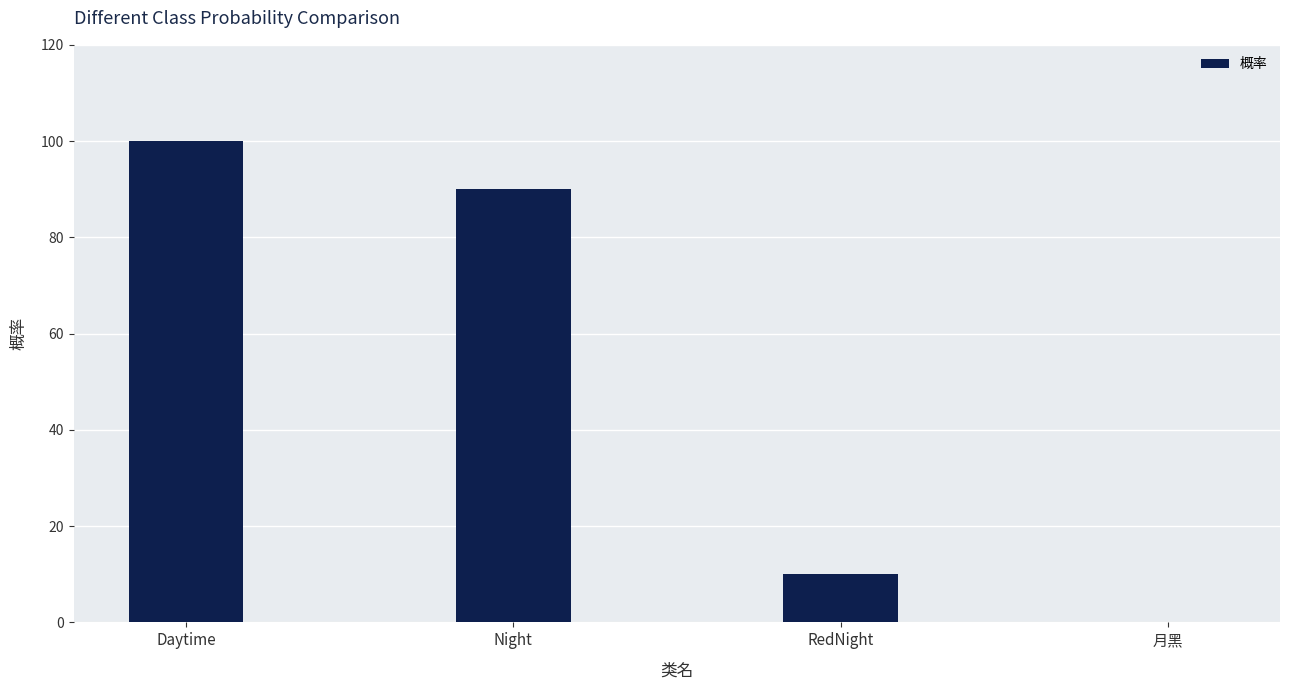

At which label does the data first exceed 90?

Daytime